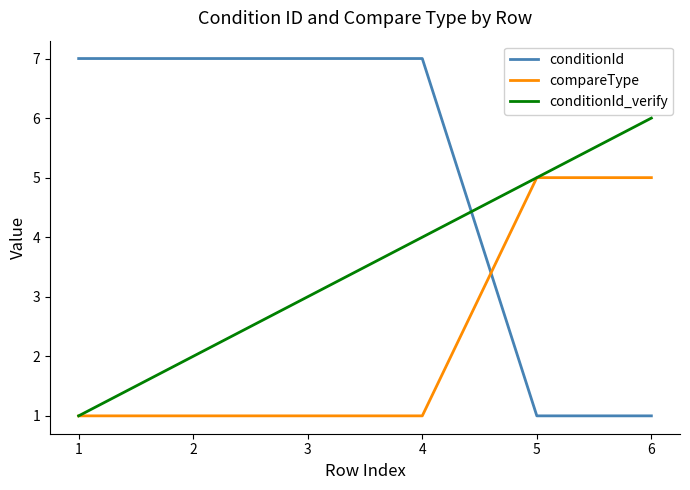

What is the greatest value displayed?

7